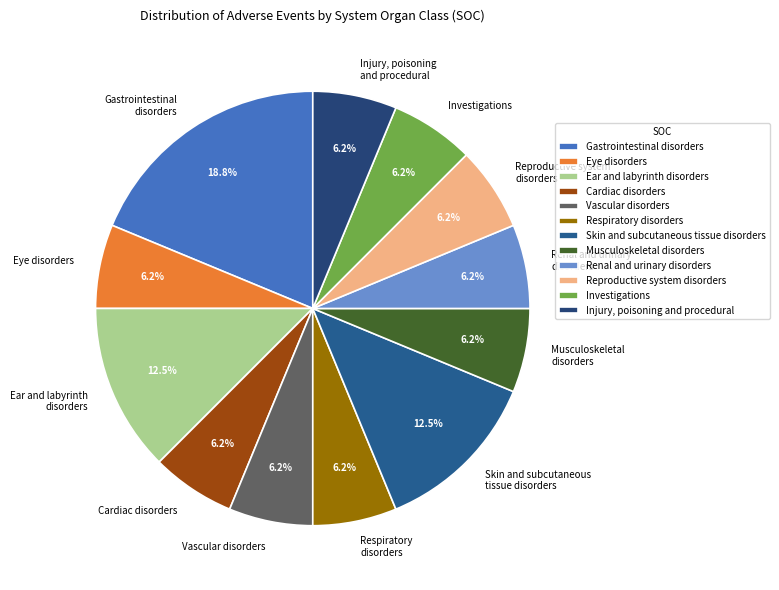

What is the largest slice in the pie chart?

Gastrointestinal disorders